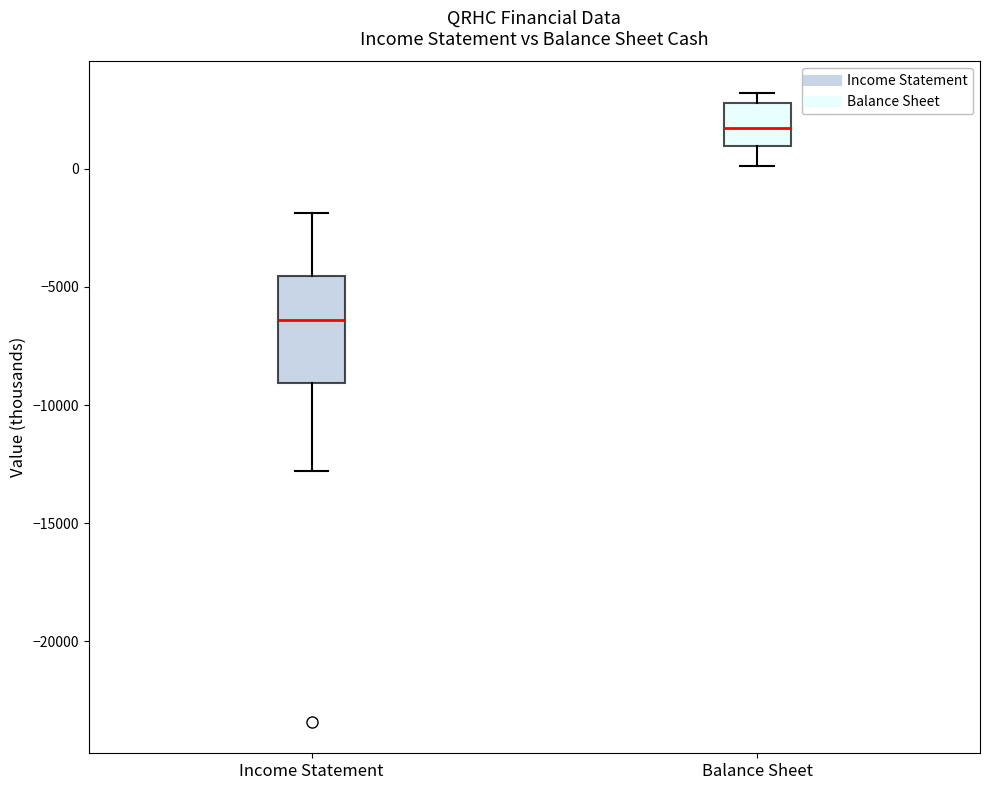

Where is the upper edge of the box for Income Statement on the y-axis? The values are not printed on the chart, so give them approximately, as read against the axis.

-4500